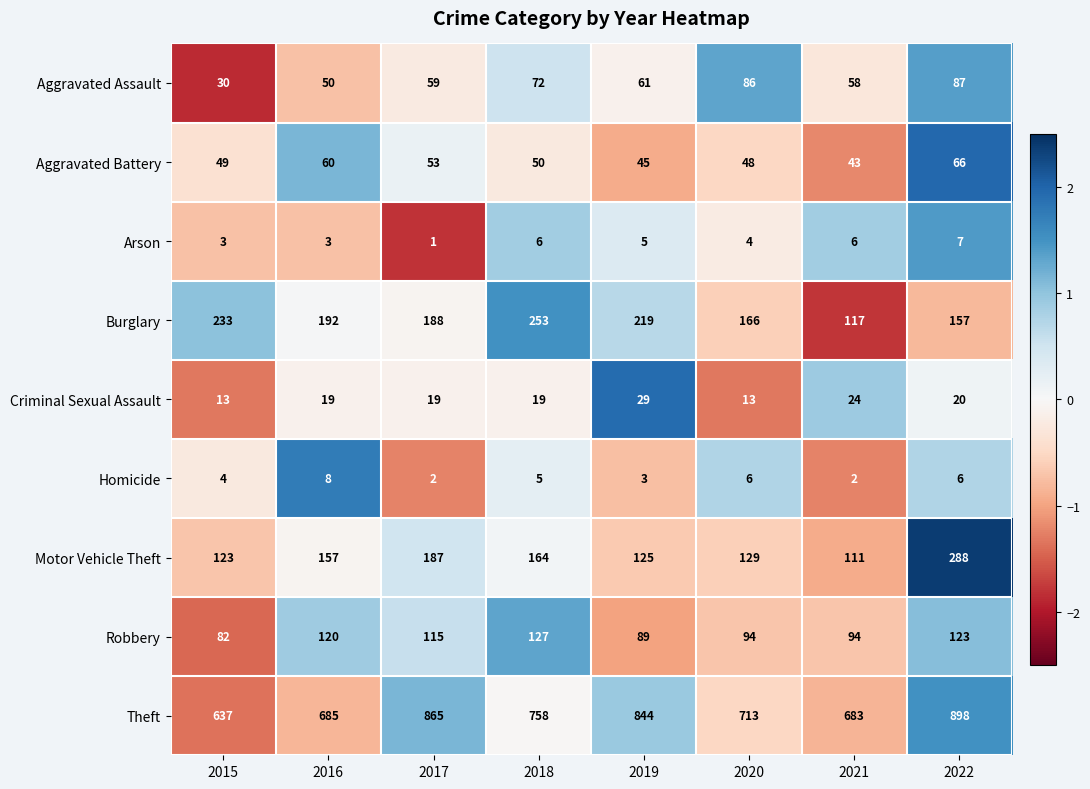

At which category is the sum across all series the highest?

2022